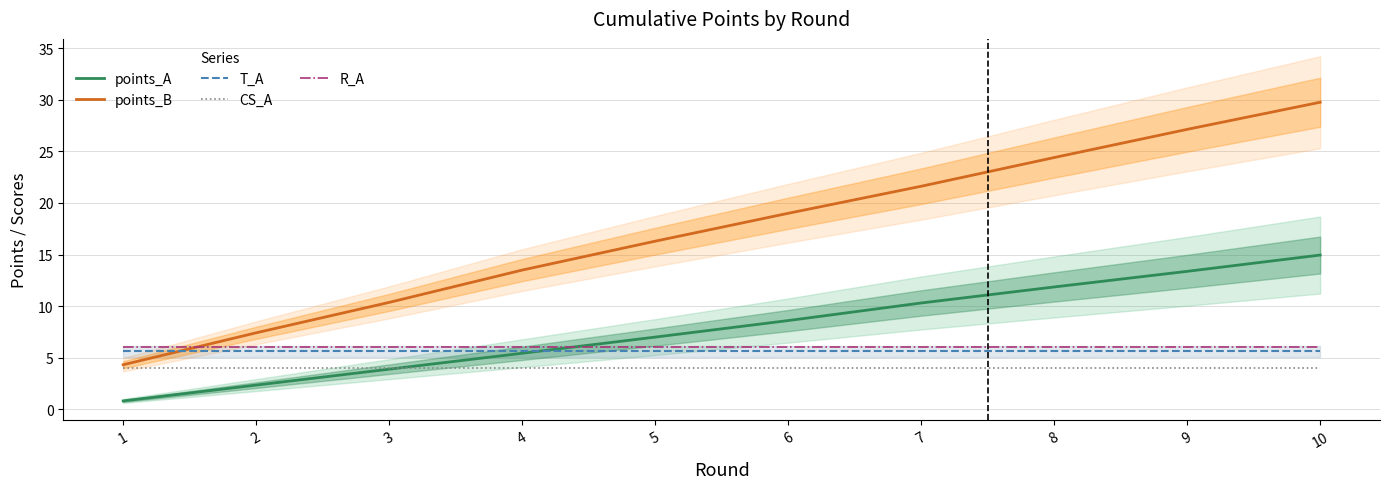

The points_B series shows 14.6 at 3. True or false?

False